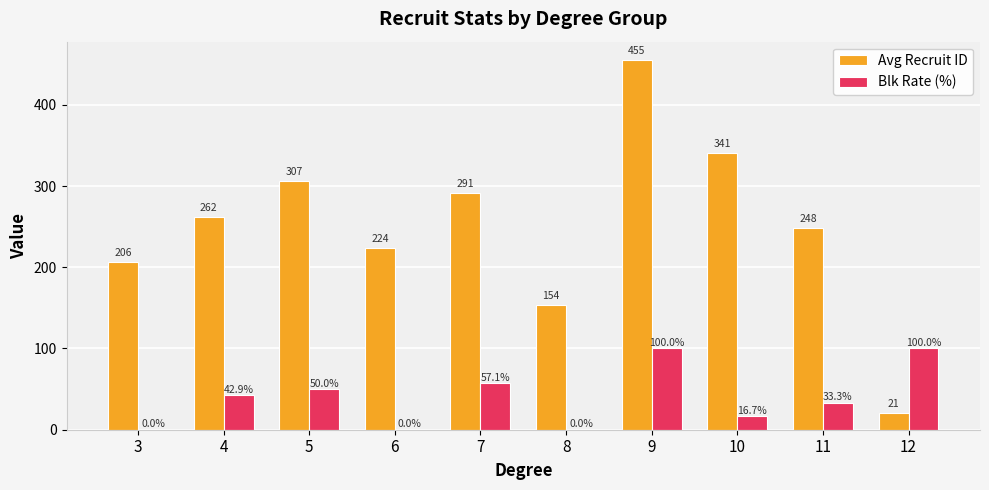

Which series has the largest total across all categories?

Avg Recruit ID